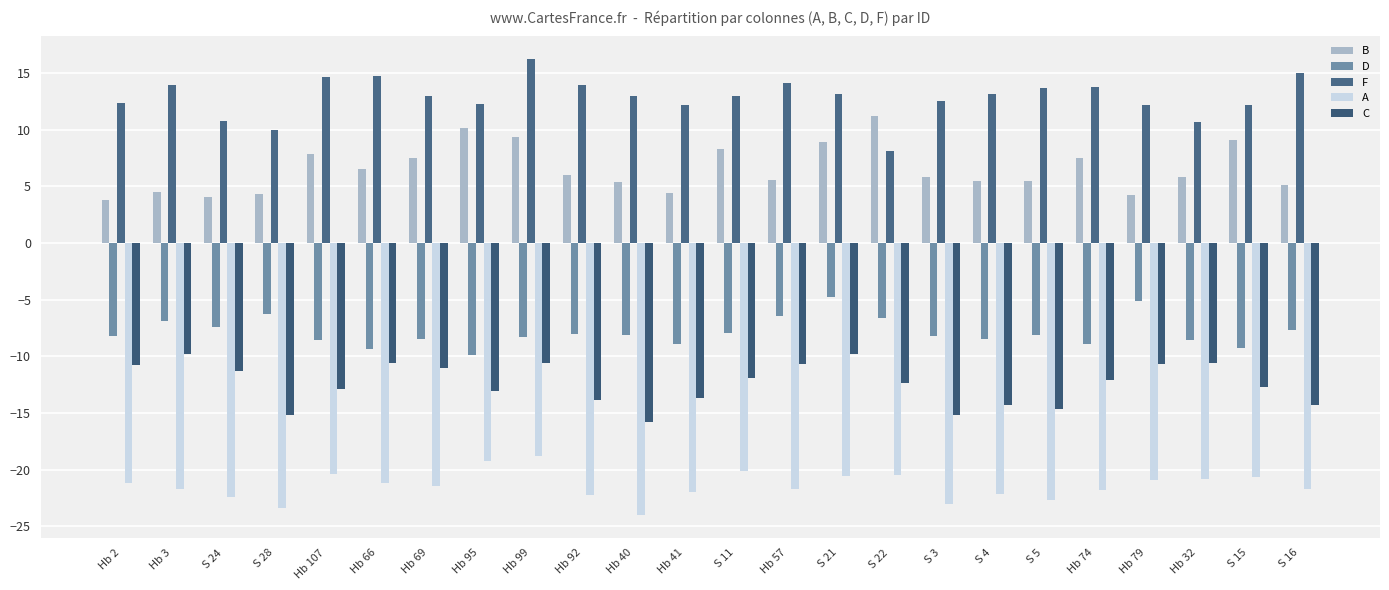

How many groups of bars are there?

24